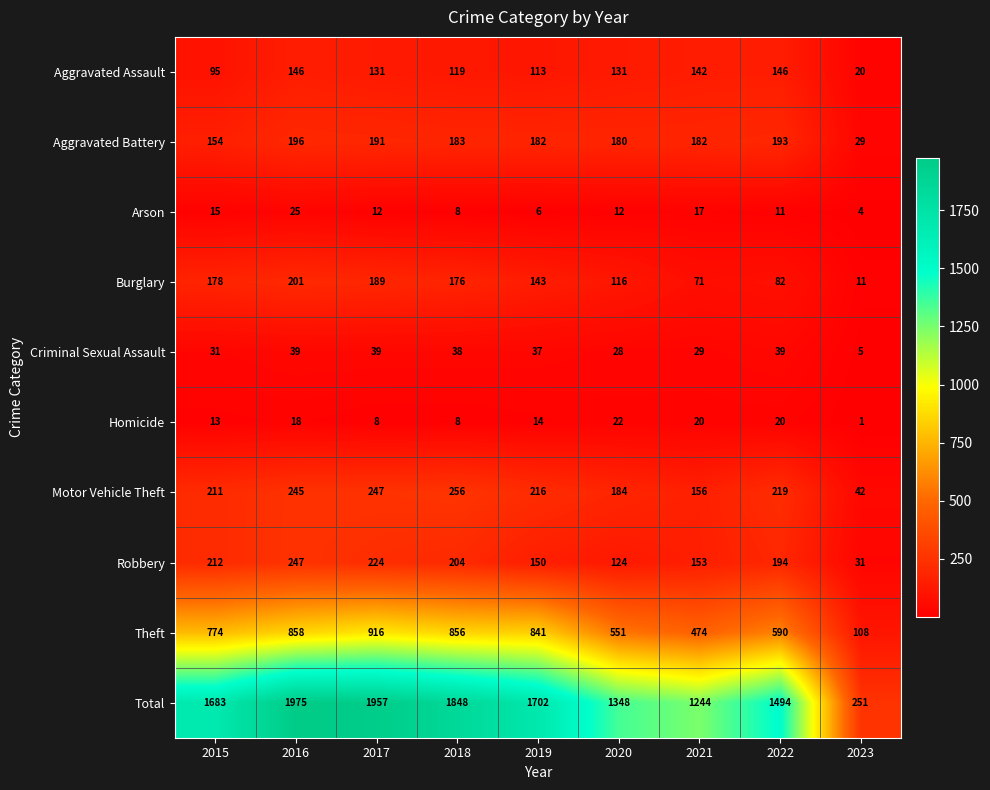

Between 2019 and 2022, which series saw the biggest shift?

Theft